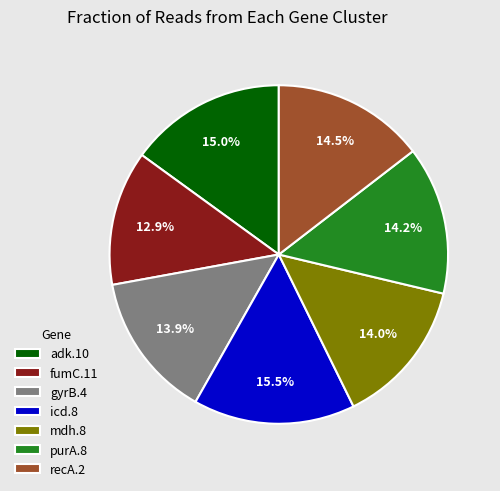

Between purA.8 and icd.8, which is larger?

icd.8